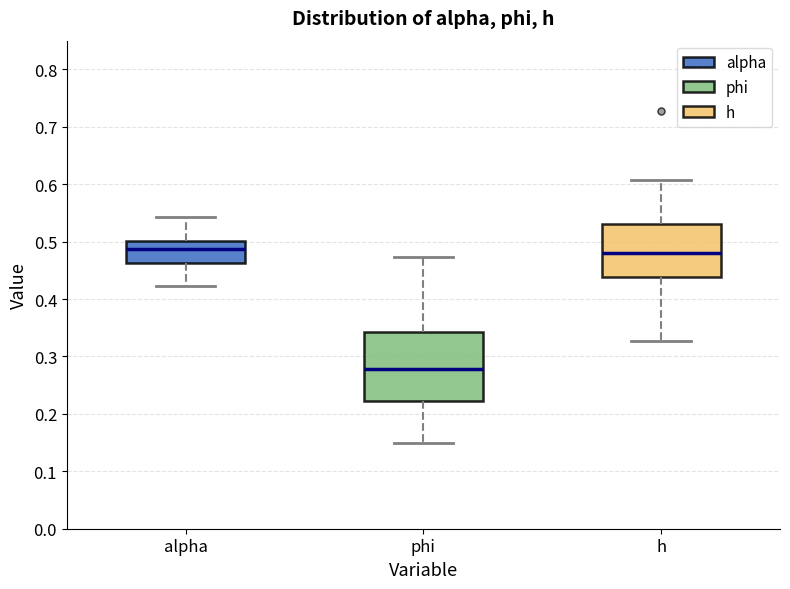

Reading left to right, transcribe this box plot: for each box, give where its median line is, the range the box spans, and where its two whiskers end, as read against the y-axis. The values are not printed on the chart, so give them approximately, as read against the axis.

alpha: median 0.49, box 0.46 to 0.50, whiskers 0.42 to 0.54
phi: median 0.28, box 0.22 to 0.34, whiskers 0.15 to 0.47
h: median 0.48, box 0.44 to 0.53, whiskers 0.33 to 0.61